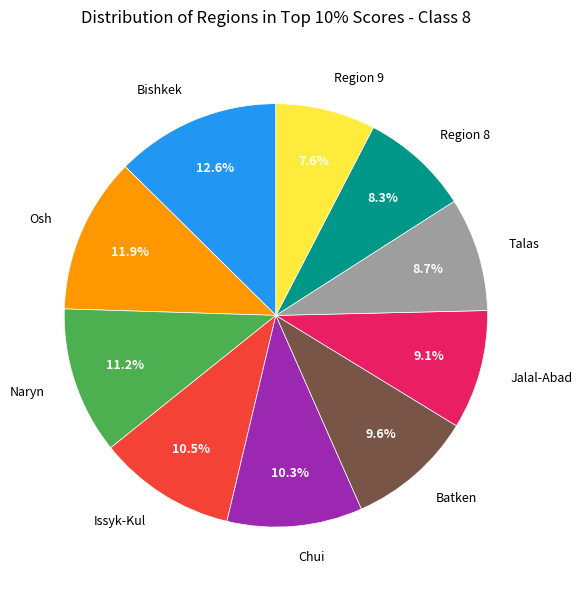

Is there any slice that represents more than half of the pie?

No